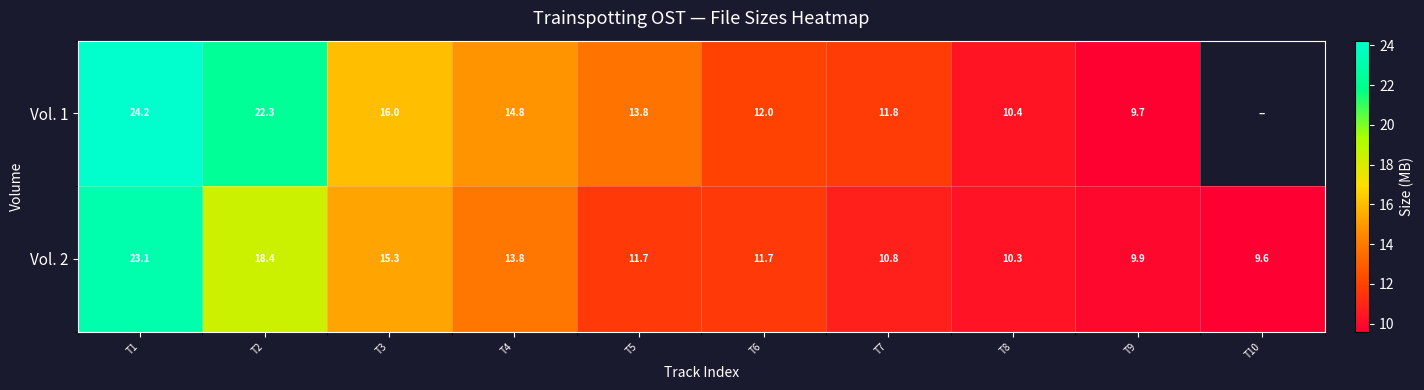

How many data points does each series have?

10